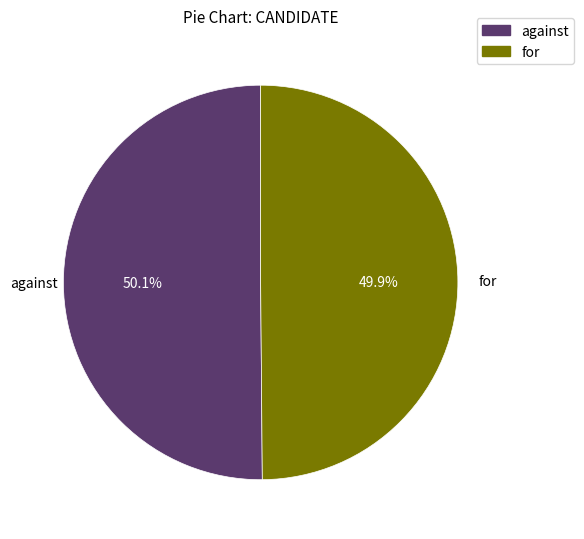

The for slice represents 50% of the pie. True or false?

True